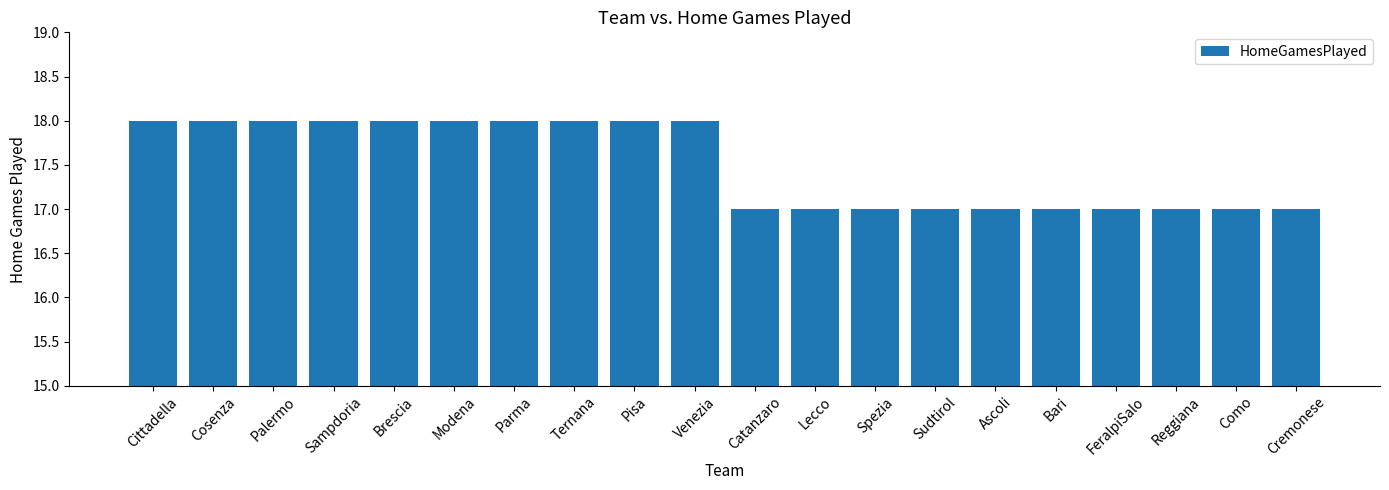

How many series are shown in this chart?

1